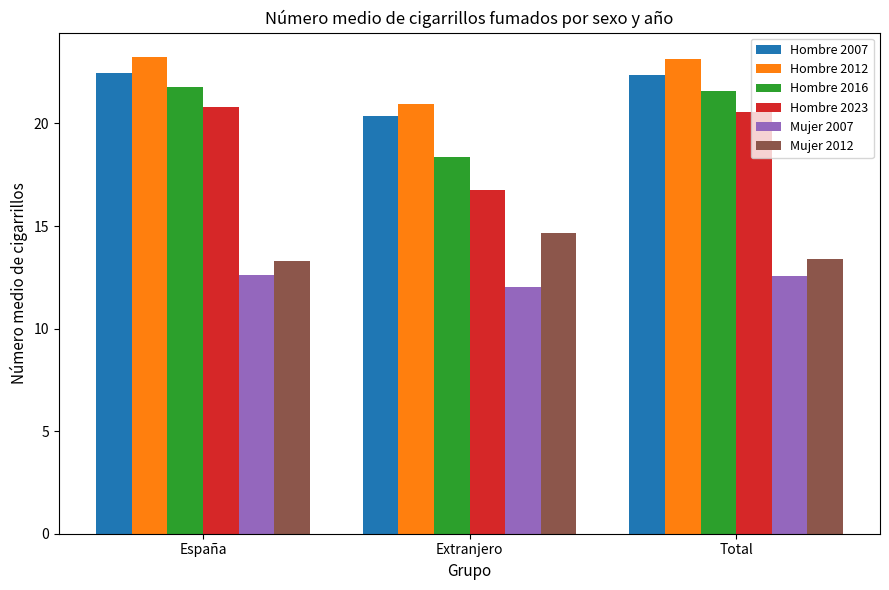

Is the value of Hombre 2016 at Extranjero greater than the value of Mujer 2012 at Total?

Yes